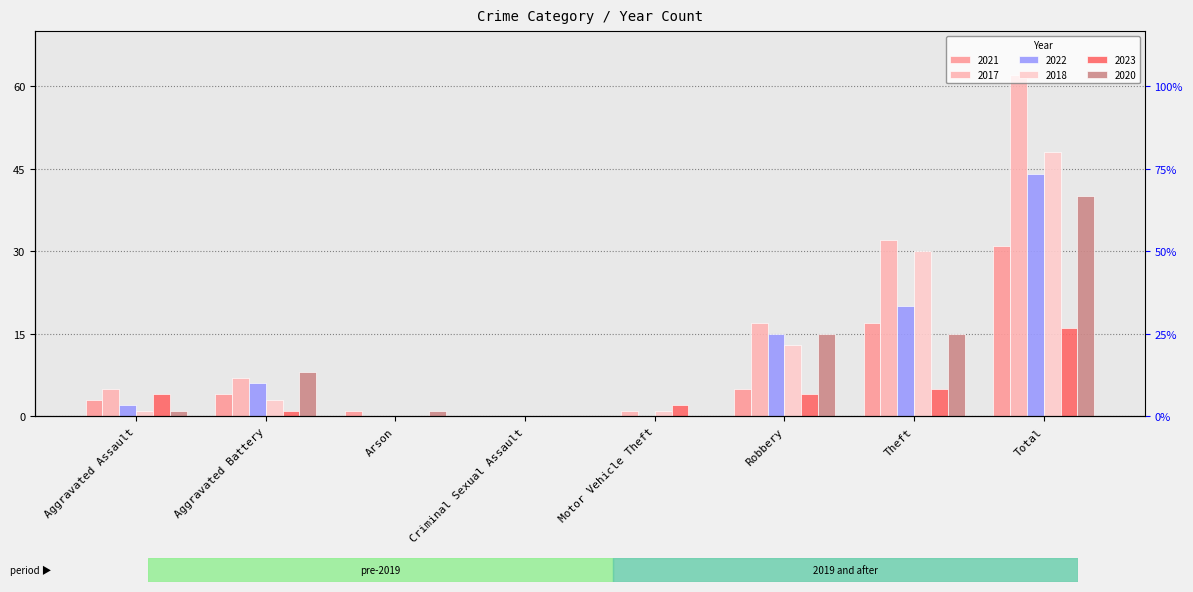

Is it true that 2022 equals 6 at Aggravated Battery?

True